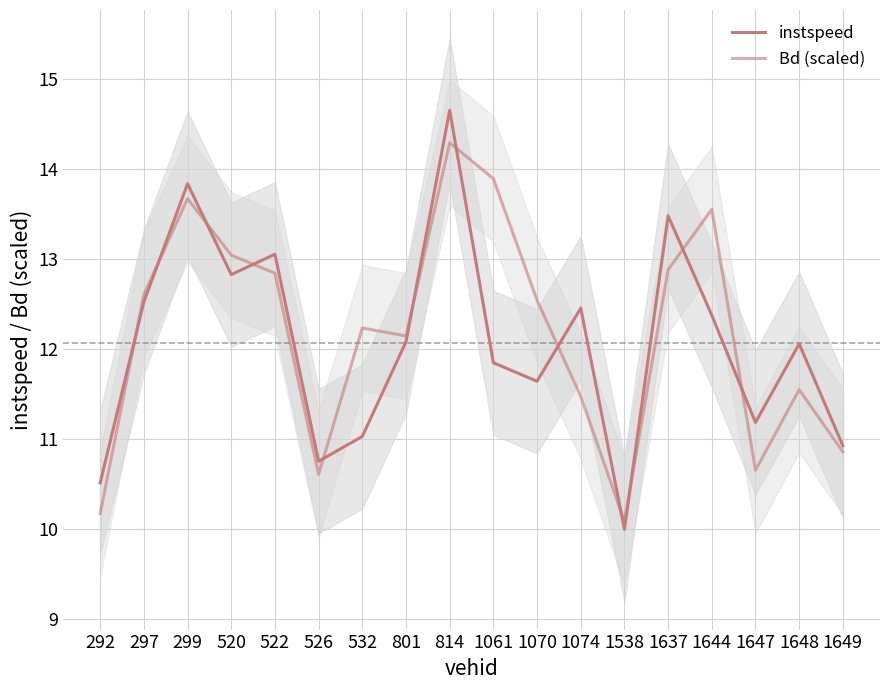

List the labels in order of instspeed value, largest first.

814, 299, 1637, 522, 520, 297, 1074, 1644, 801, 1648, 1061, 1070, 1647, 532, 1649, 526, 292, 1538